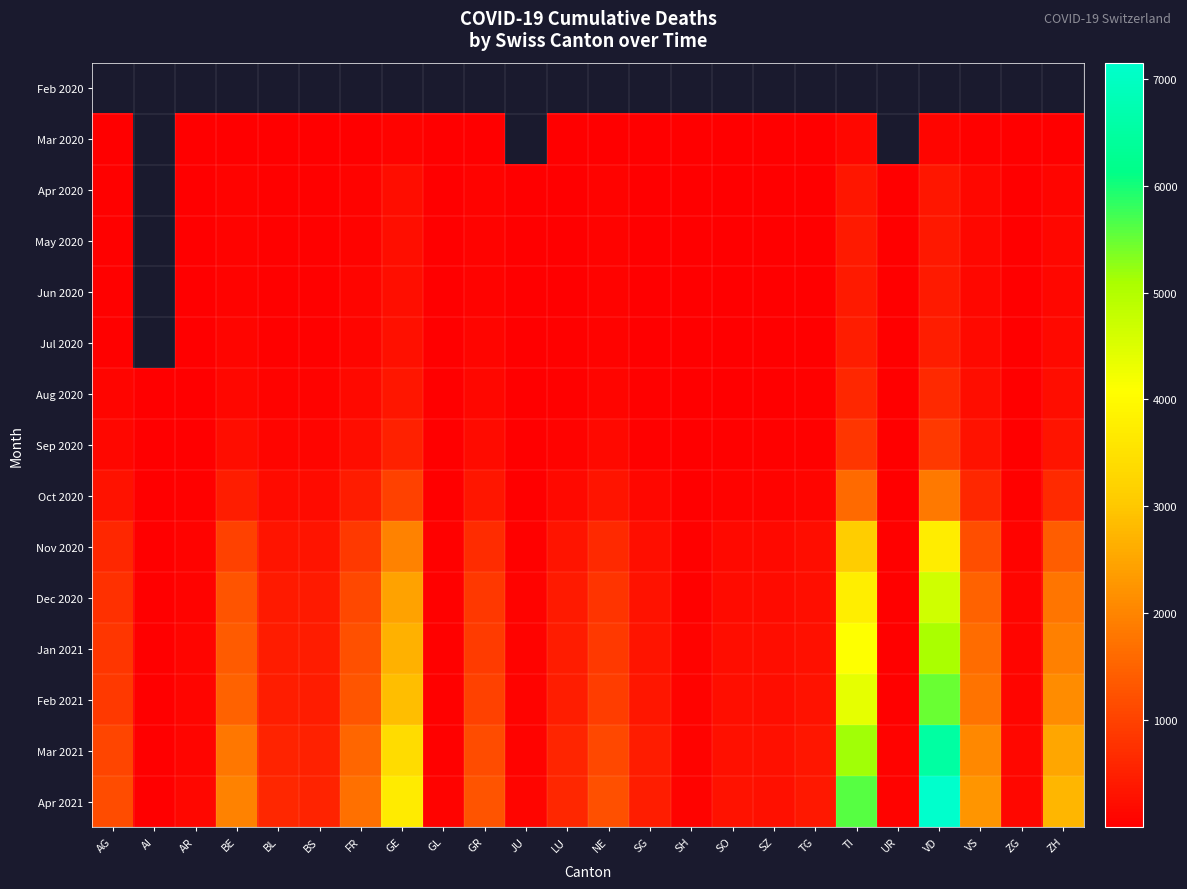

List the series in order of their peak value, lowest first.

Feb 2020, Mar 2020, Apr 2020, May 2020, Jun 2020, Jul 2020, Aug 2020, Sep 2020, Oct 2020, Nov 2020, Dec 2020, Jan 2021, Feb 2021, Mar 2021, Apr 2021